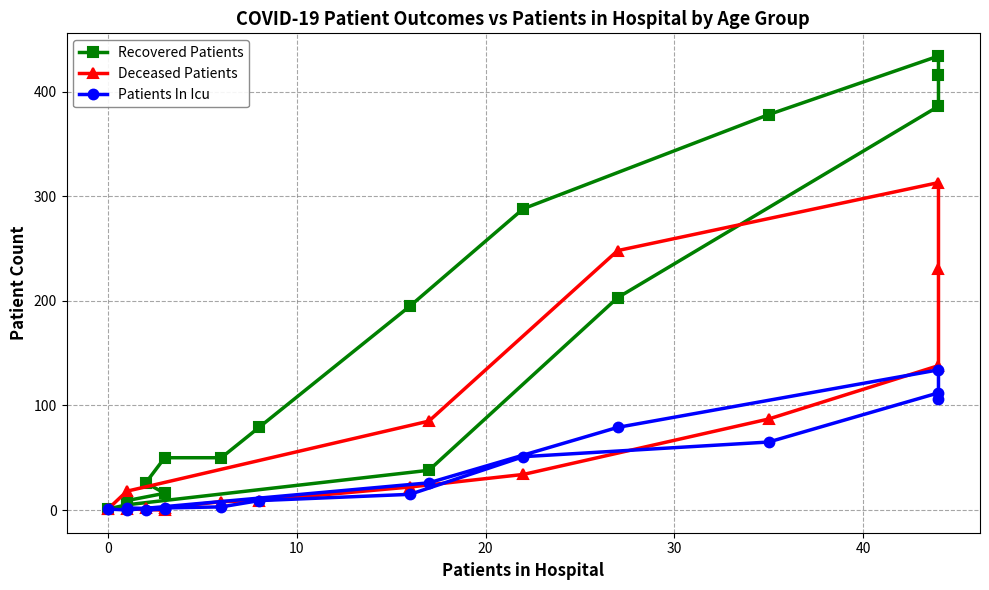

What is the average value of the Deceased Patients series?

75